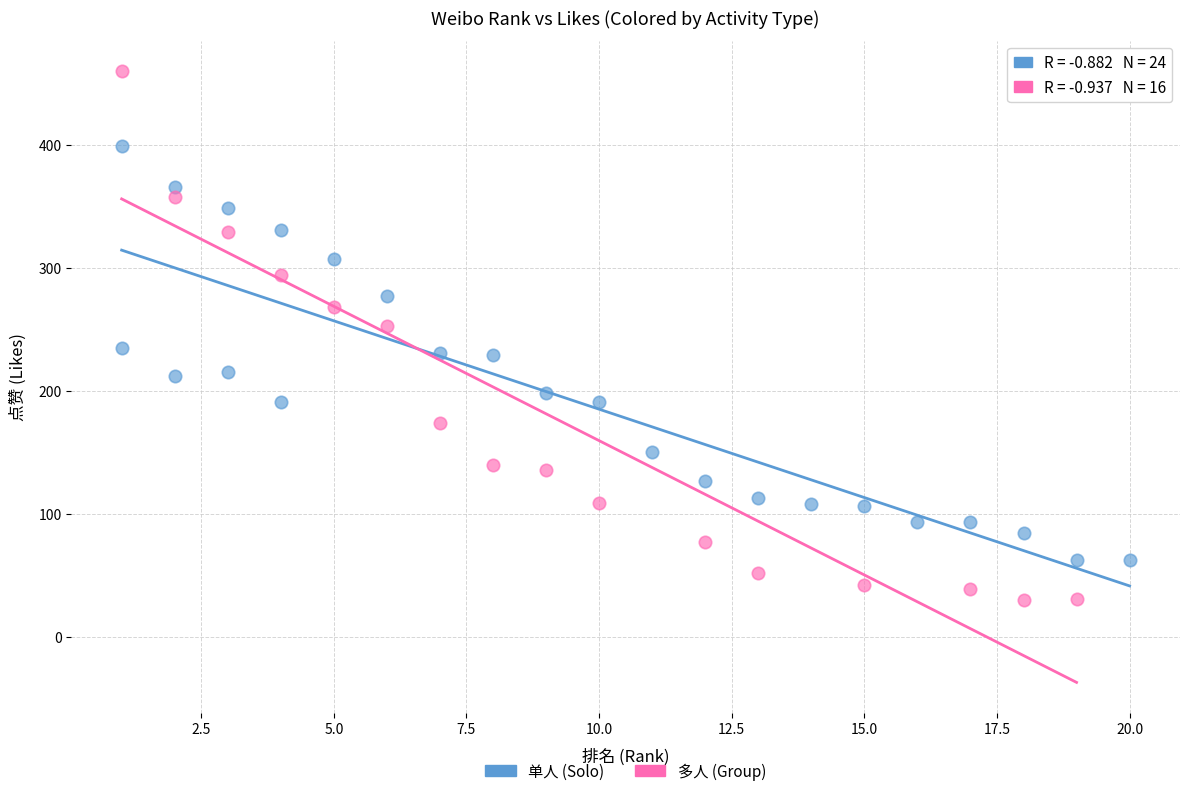

Which series contains the lowest Y value?

多人 (Group)